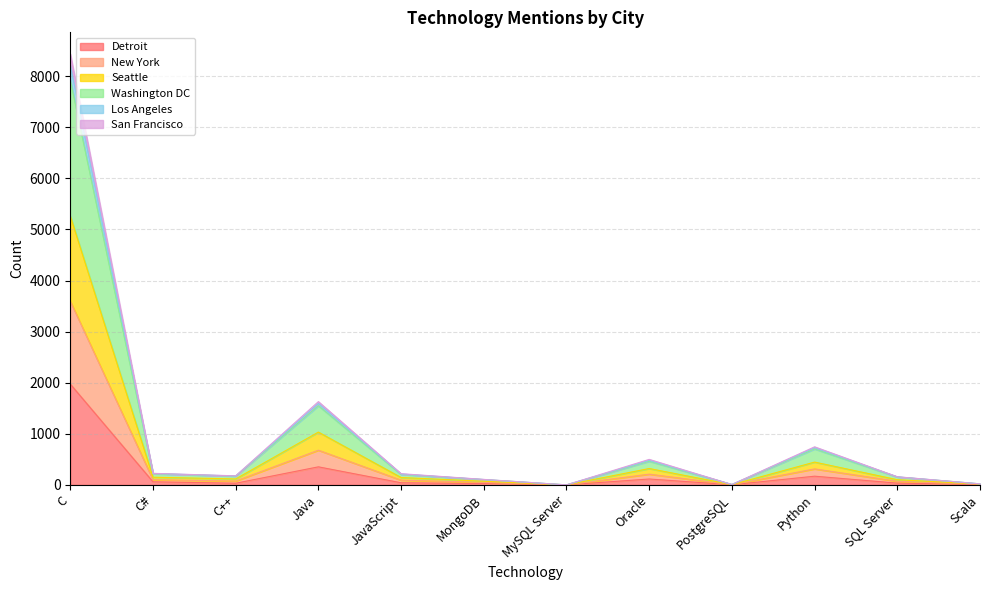

At which label does Detroit reach its peak?

C